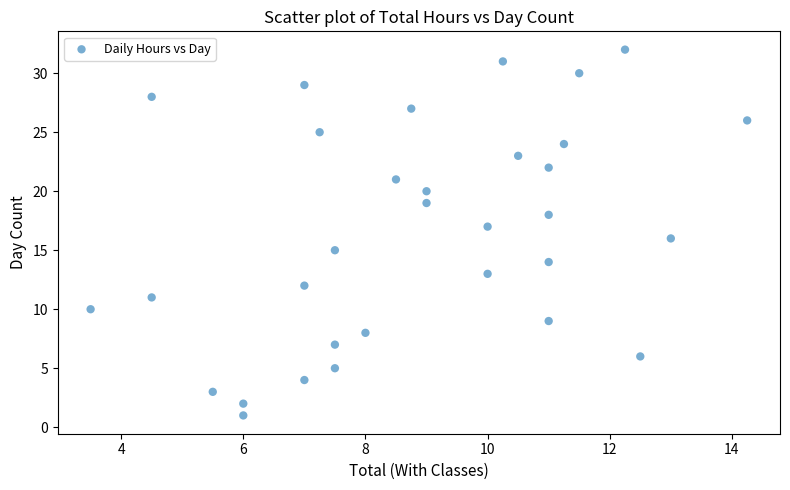

What is the range of Y values (max minus min)?

31